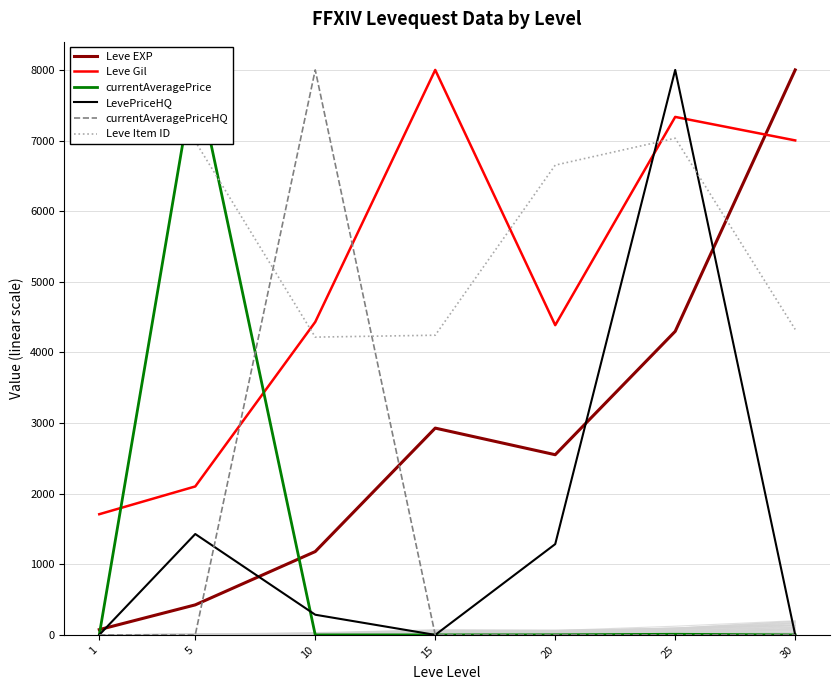

Reading left to right, list all the values displayed in this chart.

Leve EXP: 1=74.4	5=425.2	10=1180.0	15=2928.1	20=2551.3	25=4298.2	30=8000.0
Leve Gil: 1=1708.9	5=2102.1	10=4431.0	15=8000.0	20=4385.6	25=7334.6	30=7001.9
currentAveragePrice: 1=0.0	5=8000.0	10=0.2	15=0.0	20=1.4	25=8.6	30=0.0
LevePriceHQ: 1=0.0	5=1428.6	10=285.7	15=0.0	20=1285.7	25=8000.0	30=0.0
currentAveragePriceHQ: 1=0.0	5=0.0	10=8000.0	15=0.0	20=0.0	25=0.0	30=0.0
Leve Item ID: 1=8000.0	5=6988.5	10=4216.5	15=4243.4	20=6651.9	25=7032.8	30=4325.6